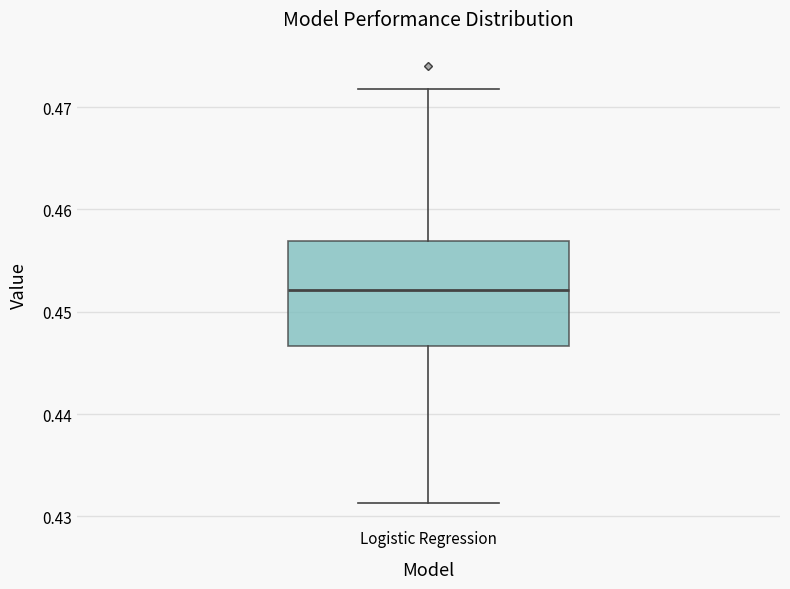

Transcribe this box plot: give where the median line is, the range the box spans, and where the two whiskers end, as read against the y-axis. The values are not printed on the chart, so give them approximately, as read against the axis.

median 0.452, box 0.447 to 0.457, whiskers 0.431 to 0.472